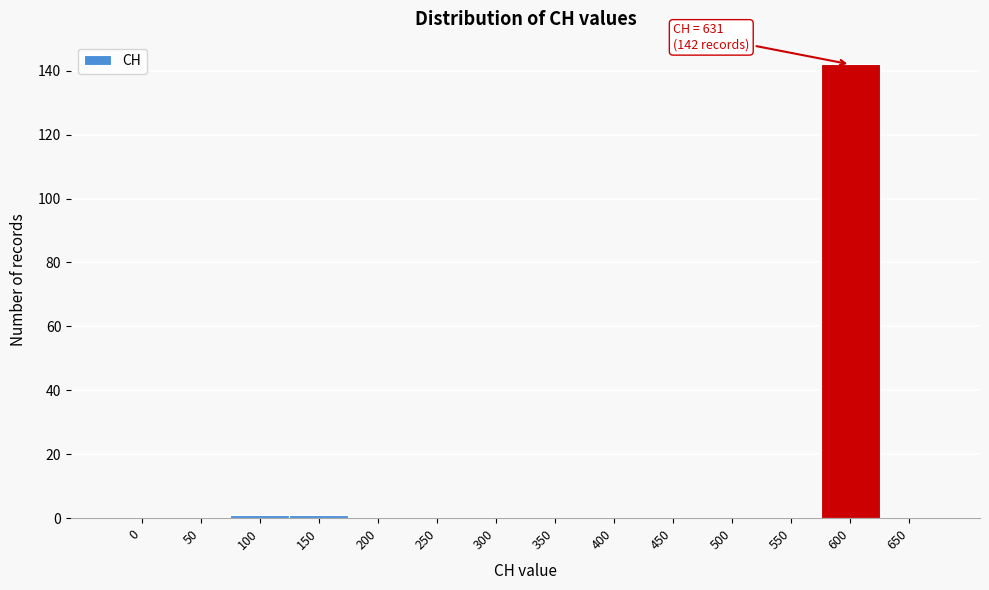

Reading left to right, transcribe all the data shown in this chart.

0=0	50=0	100=1	150=1	200=0	250=0	300=0	350=0	400=0	450=0	500=0	550=0	600=142	650=0